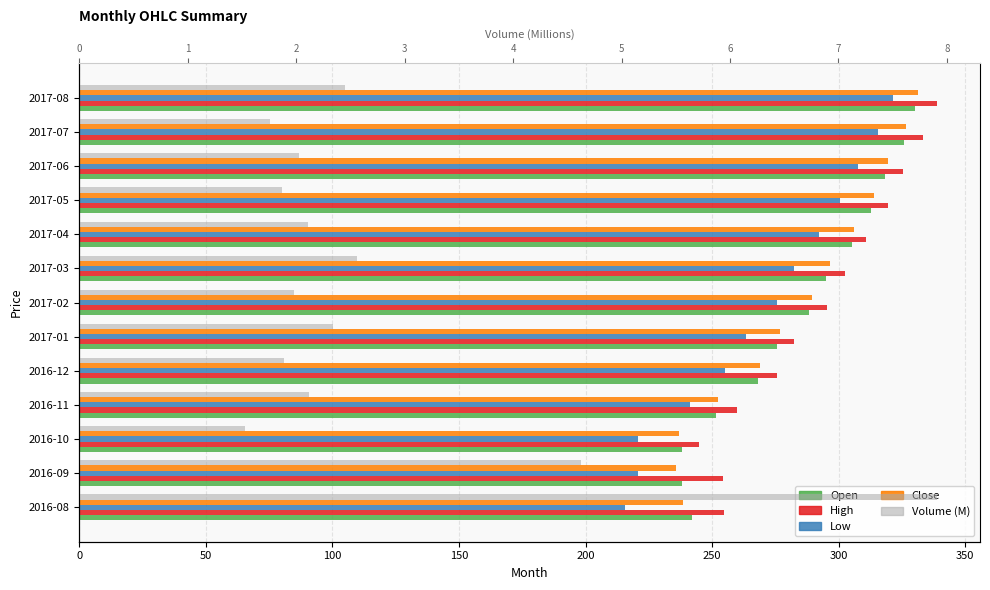

What are all the series names shown in the legend?

Open, High, Low, Close, Volume (M)